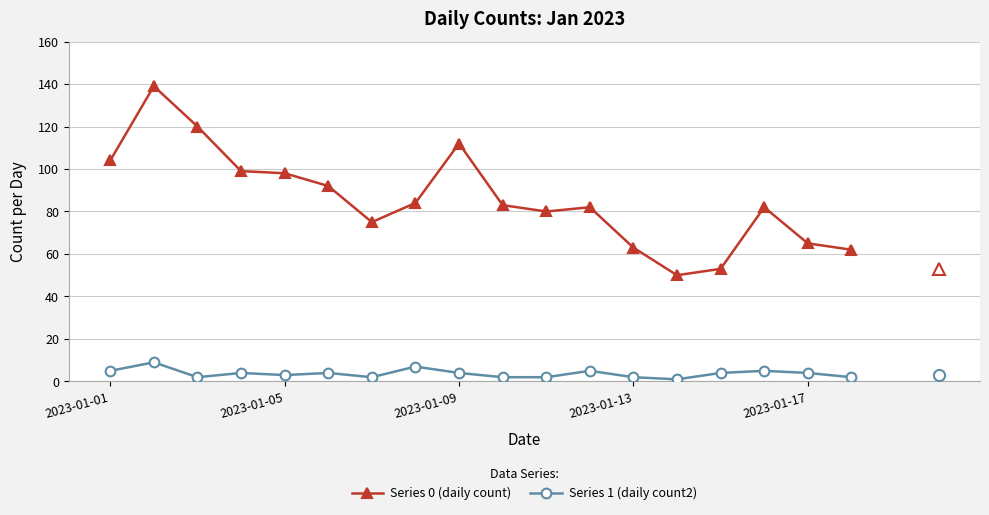

Which series has the largest range (max minus min)?

Series 0 (daily count)